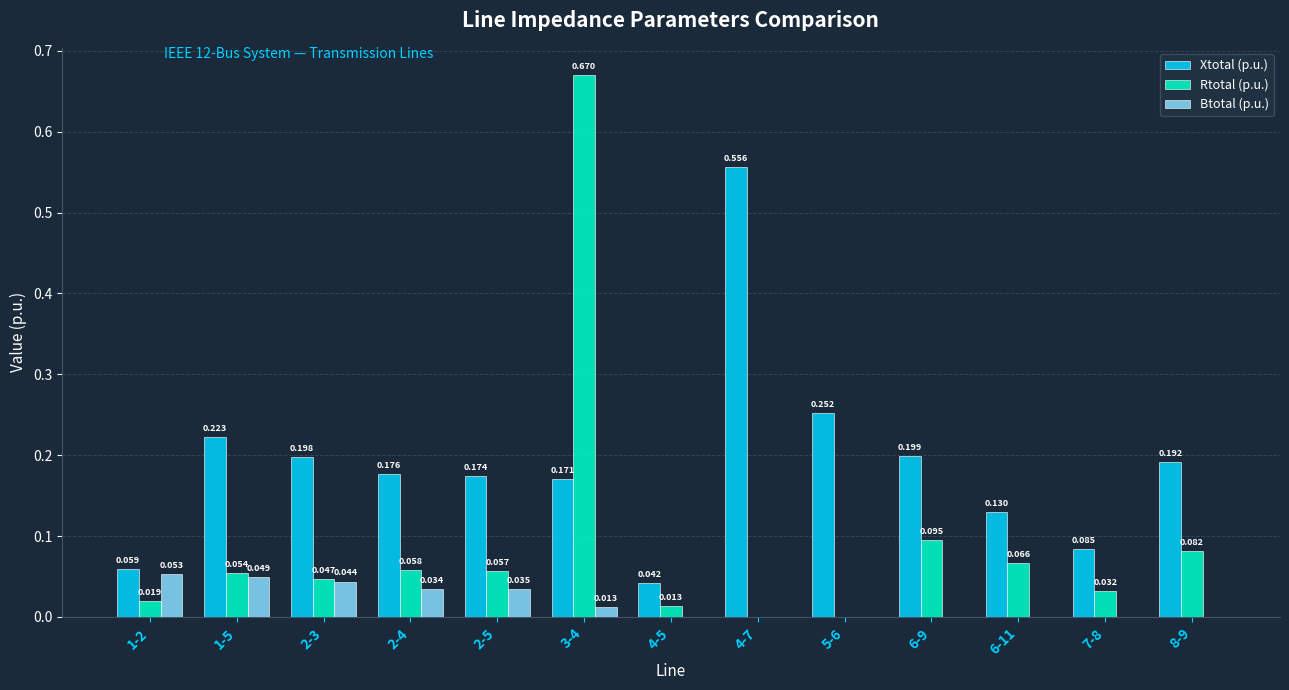

Between 2-3 and 6-11, which series saw the biggest shift?

Xtotal (p.u.)